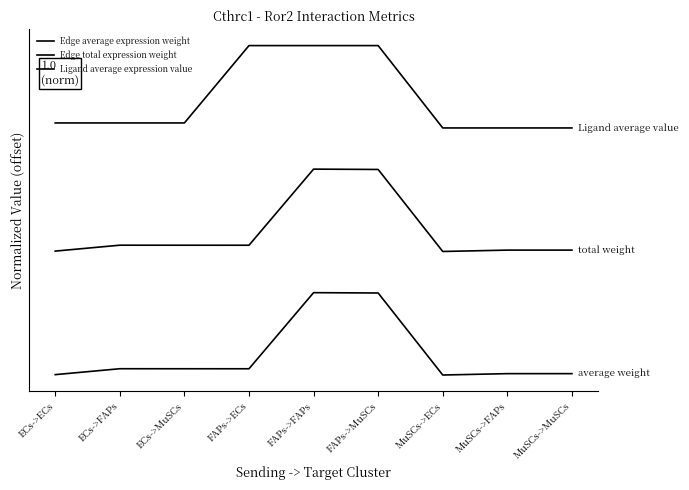

How many data points in Edge average expression weight are above 0?

8